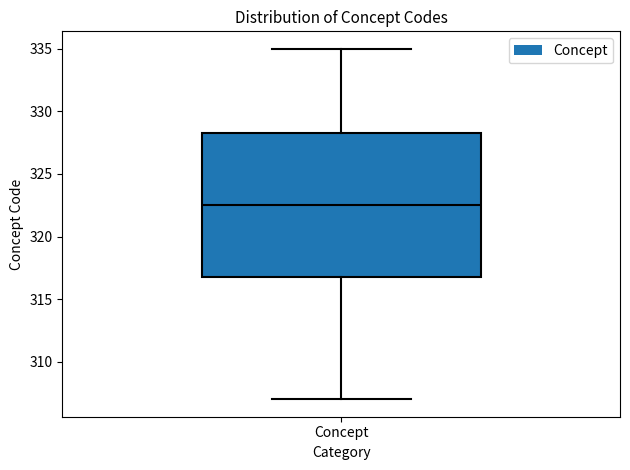

Where does the upper whisker of the box for Concept end on the y-axis? The values are not printed on the chart, so give them approximately, as read against the axis.

335.0